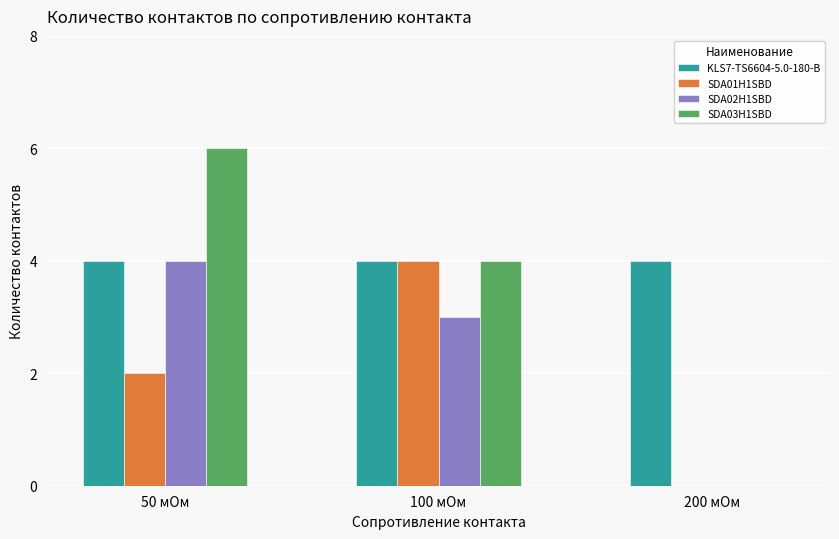

Is the value of SDA01H1SBD at 200 мОм greater than the value of SDA02H1SBD at 50 мОм?

No